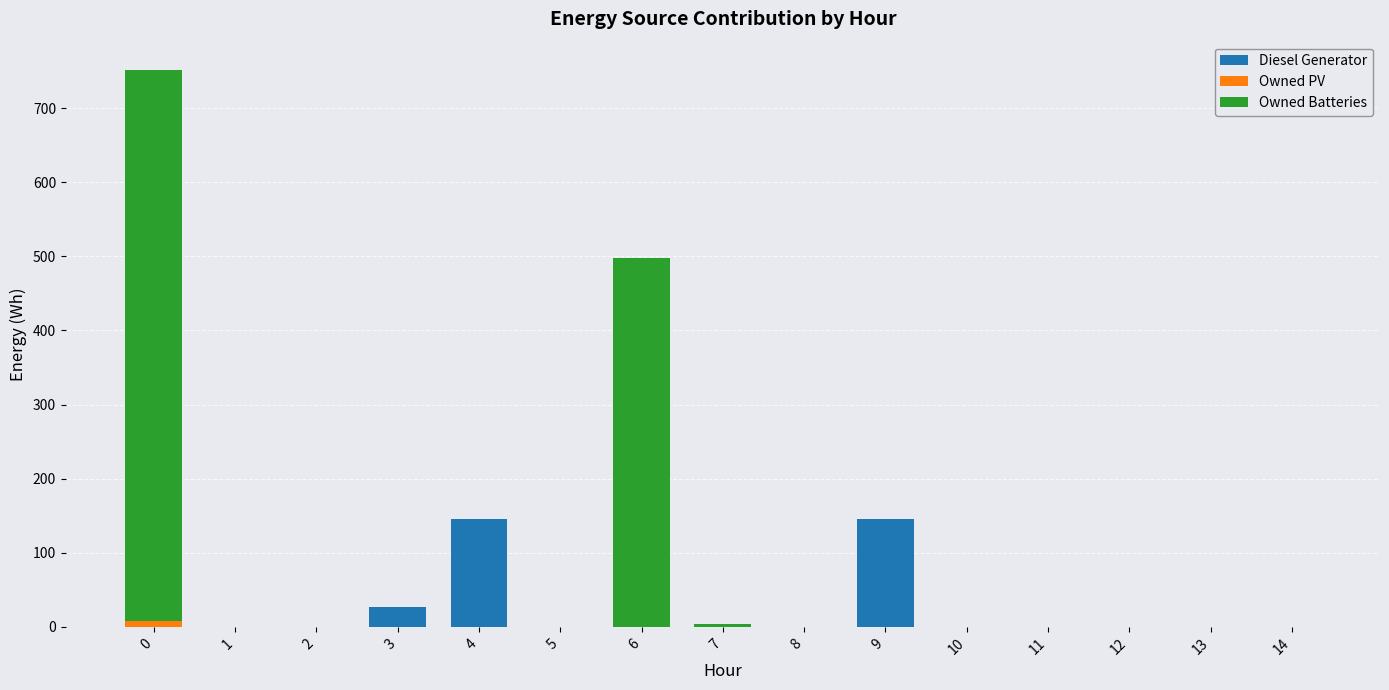

Does the chart contain stacked bars?

Yes